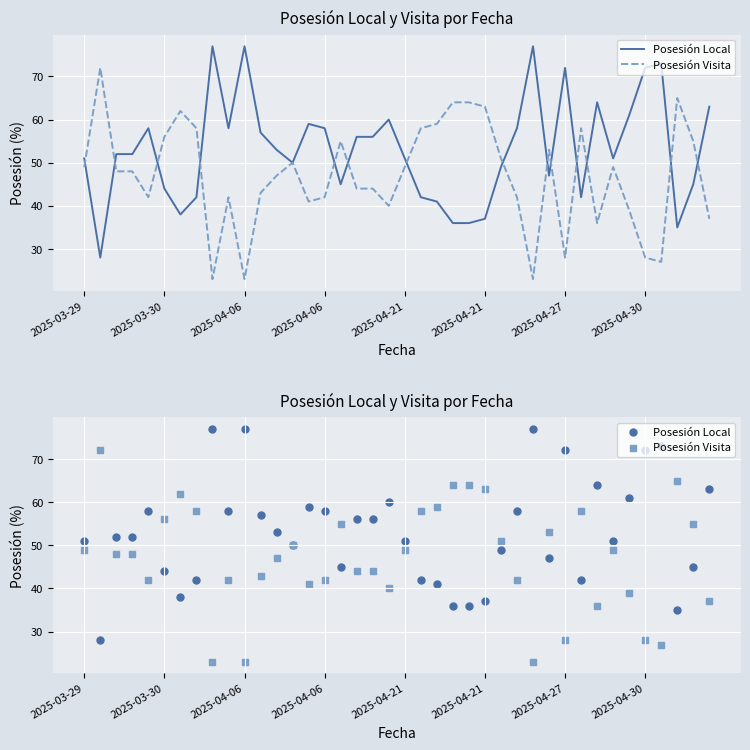

What is the total value across all series at 24?

100